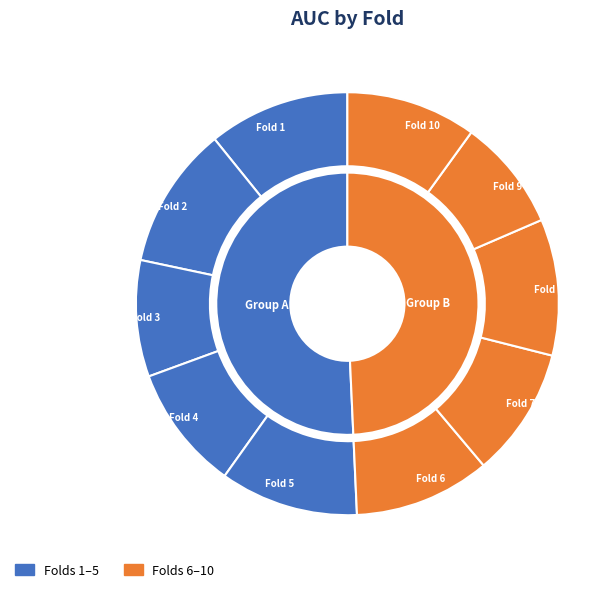

To the nearest percent, what portion does Fold 9 represent?

9%